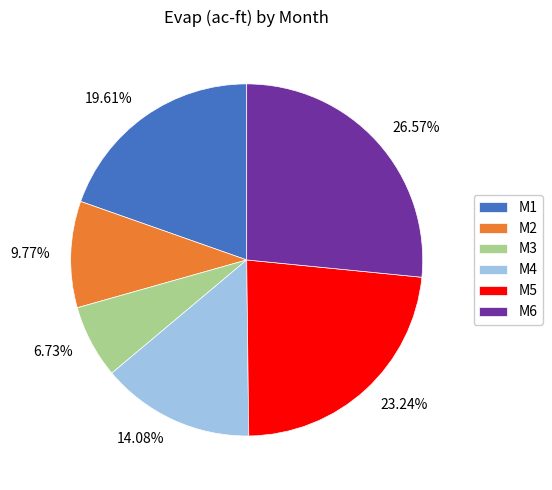

Rank the categories by value from lowest to highest.

M3, M2, M4, M1, M5, M6